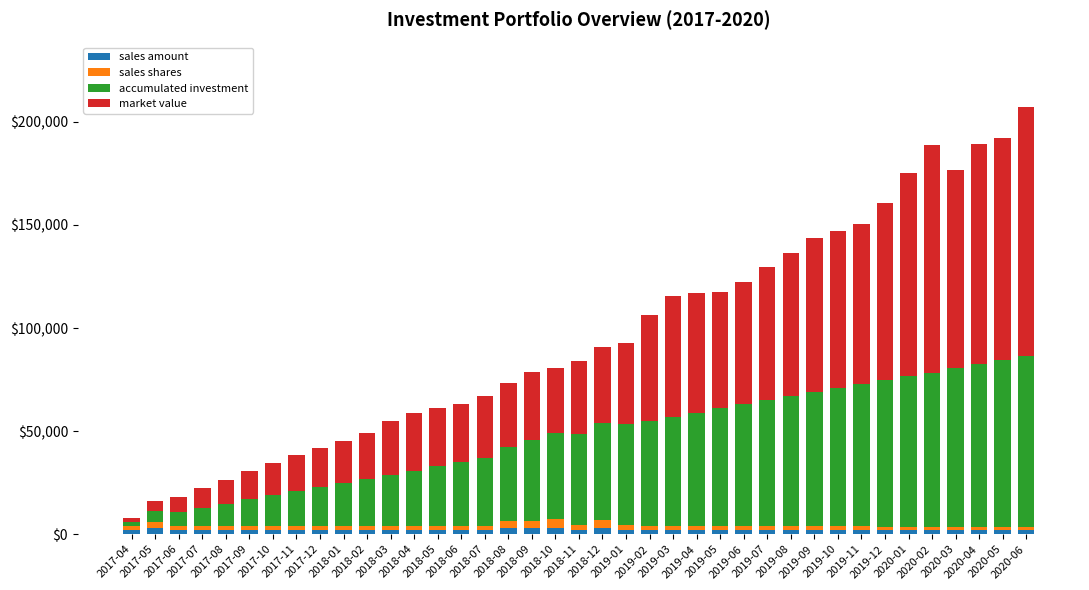

Count the number of data series in this chart.

4